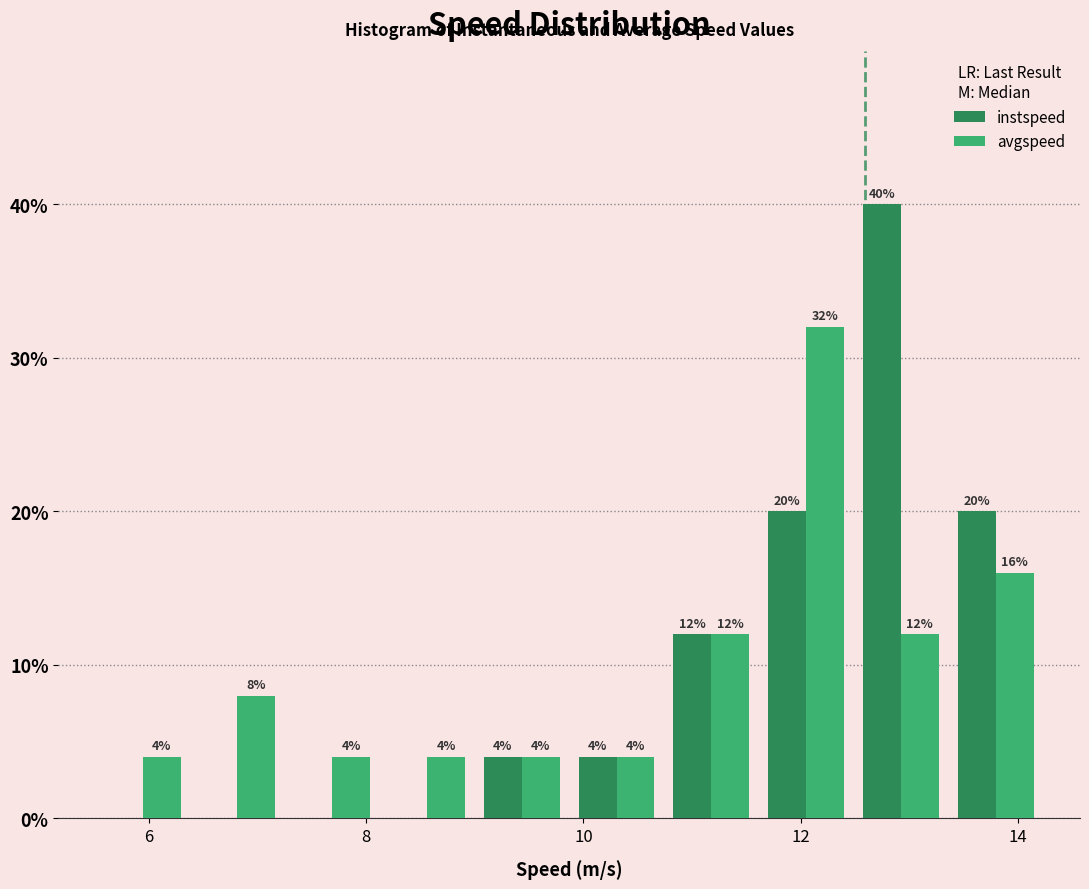

In the avgspeed series, which range on the x-axis has the tallest bar?

11.6 to 12.4